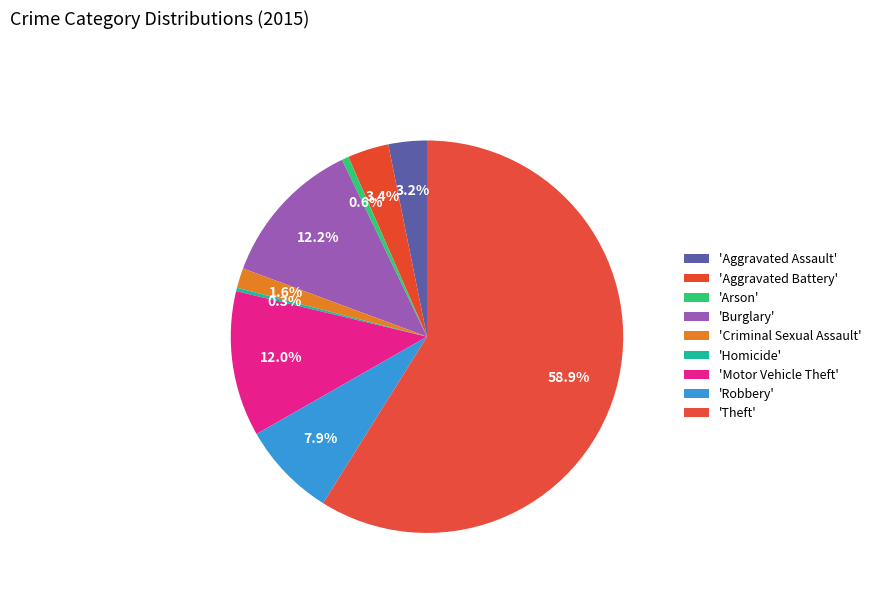

What is the majority slice?

Theft